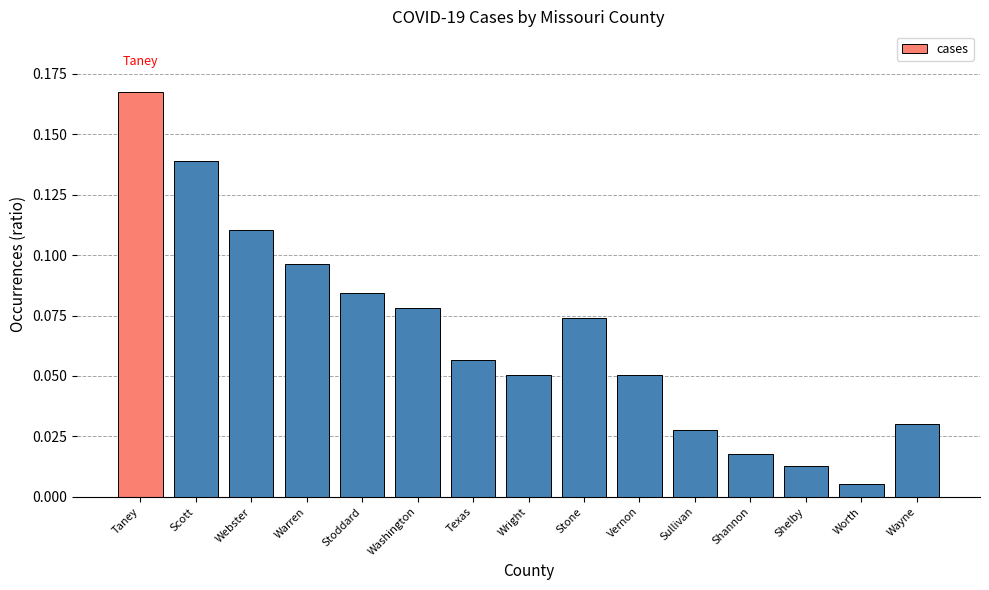

What is the label of the 12th bar from the right?

Warren